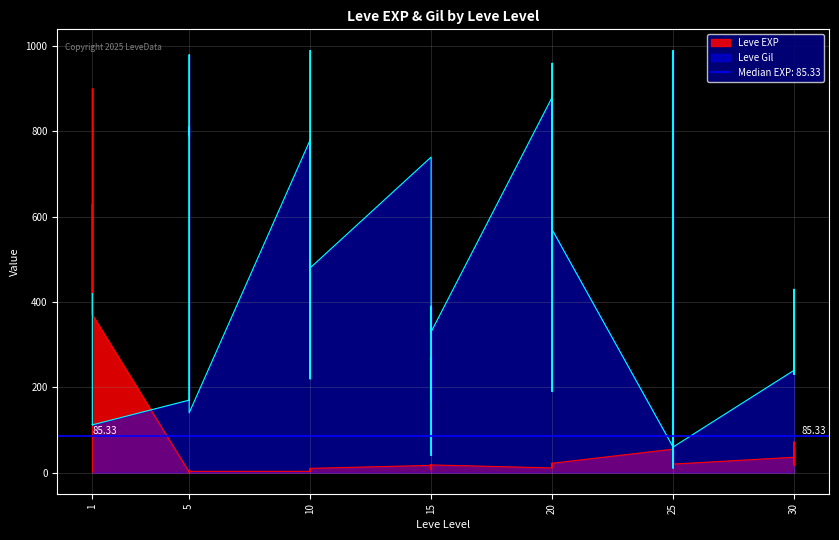

Reading left to right, extract all data points from this chart.

Leve EXP: 1	540	630	370	900	370	1	6	1	2	1	3	3	3	9	4	3	10	17	7	19	13	11	18	11	13	18	22	12	22	55	20	12	31	53	20	36	72	17	57
Leve Gil: 420	112	112	112	113	112	170	280	810	790	980	140	780	220	990	770	220	480	740	170	270	40	390	330	880	190	680	960	490	570	60	10	990	800	430	60	240	430	230	390